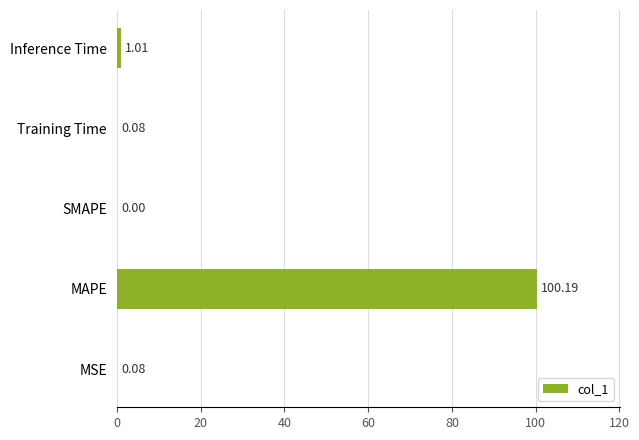

What is the maximum value shown in the chart?

100.2